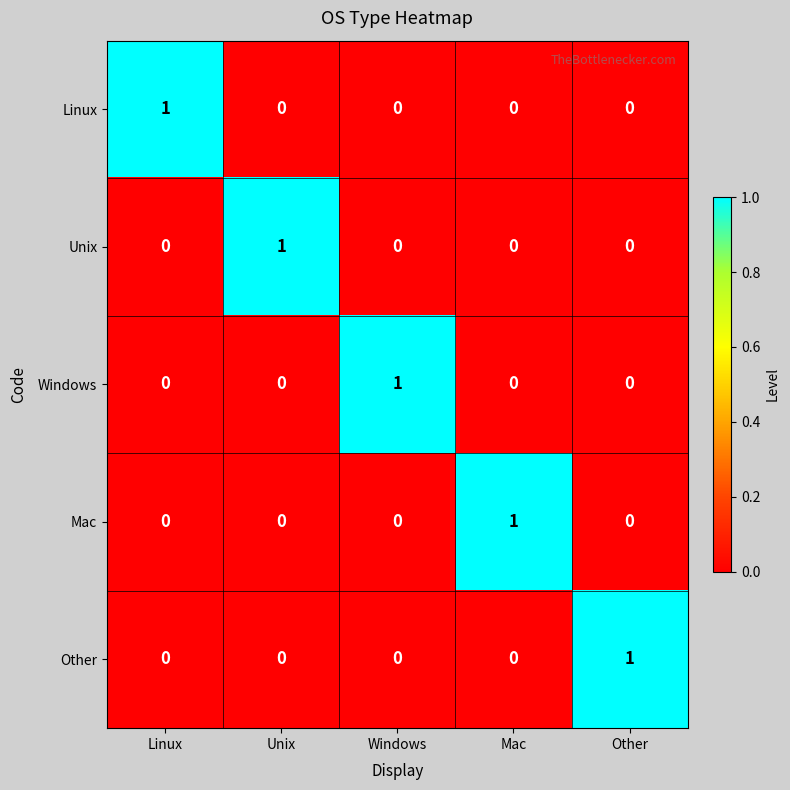

Reading left to right, what are all the values shown in this chart?

Linux: 1	0	0	0	0
Unix: 0	1	0	0	0
Windows: 0	0	1	0	0
Mac: 0	0	0	1	0
Other: 0	0	0	0	1